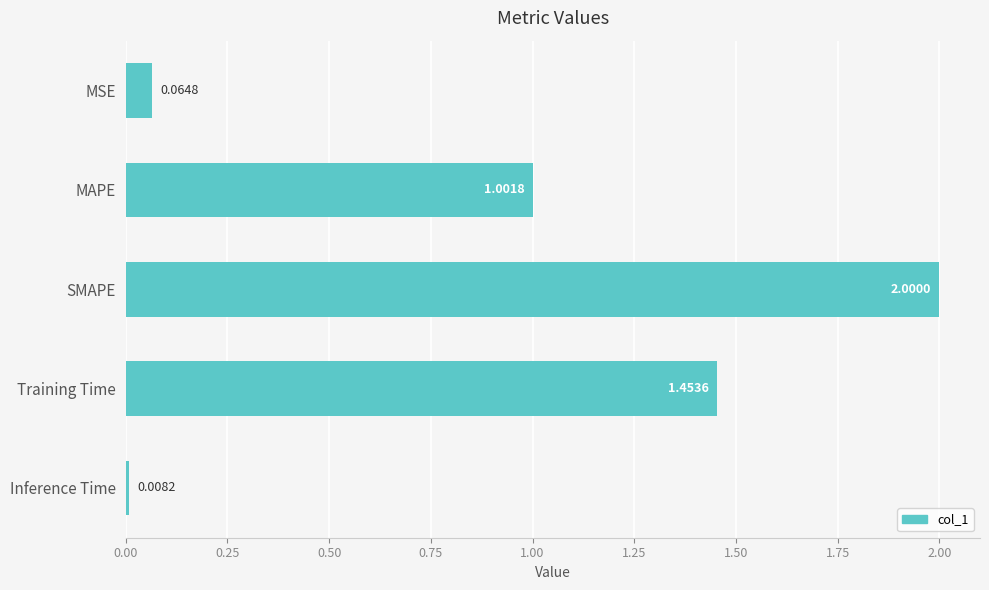

What is the label of the 2nd bar from the top?

MAPE